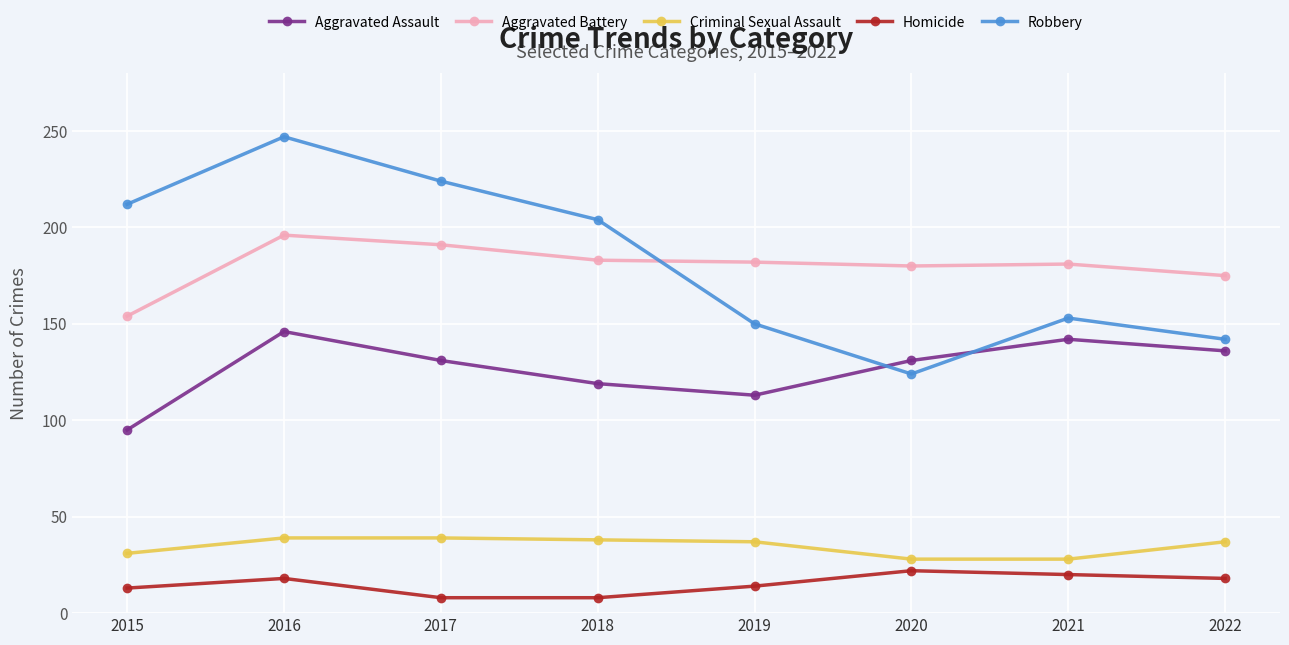

What is the maximum value for Aggravated Assault?

146